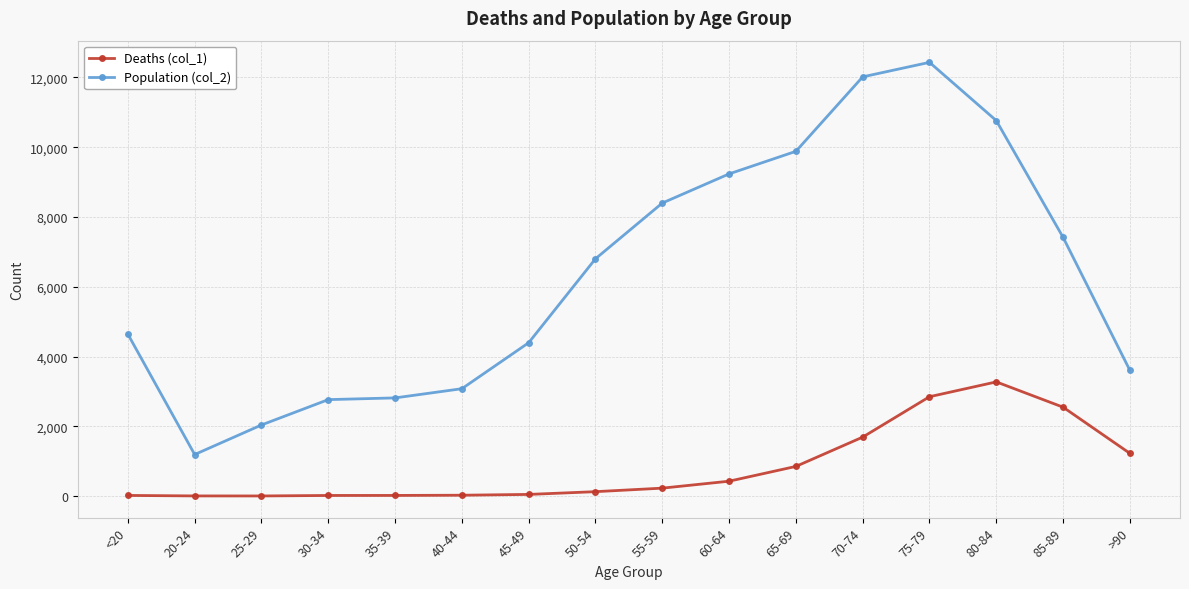

What are all the series names shown in the legend?

Deaths (col_1), Population (col_2)